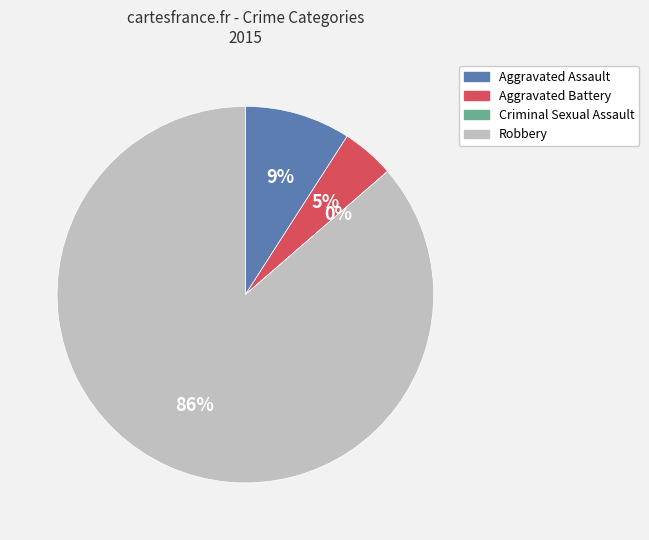

To the nearest percent, what is the difference between the largest and smallest slice percentages?

86%